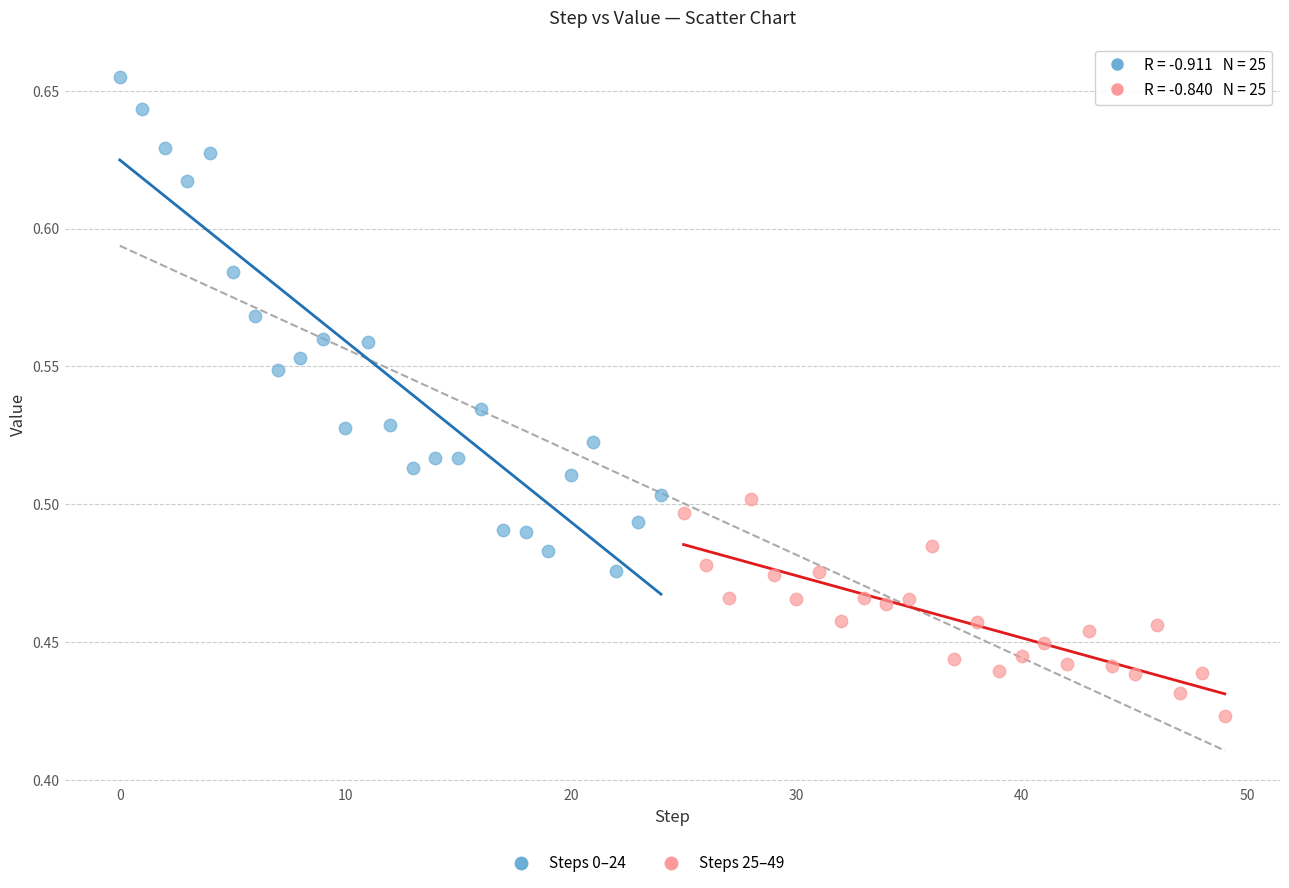

Which series reaches the maximum Y coordinate?

Steps 0–24